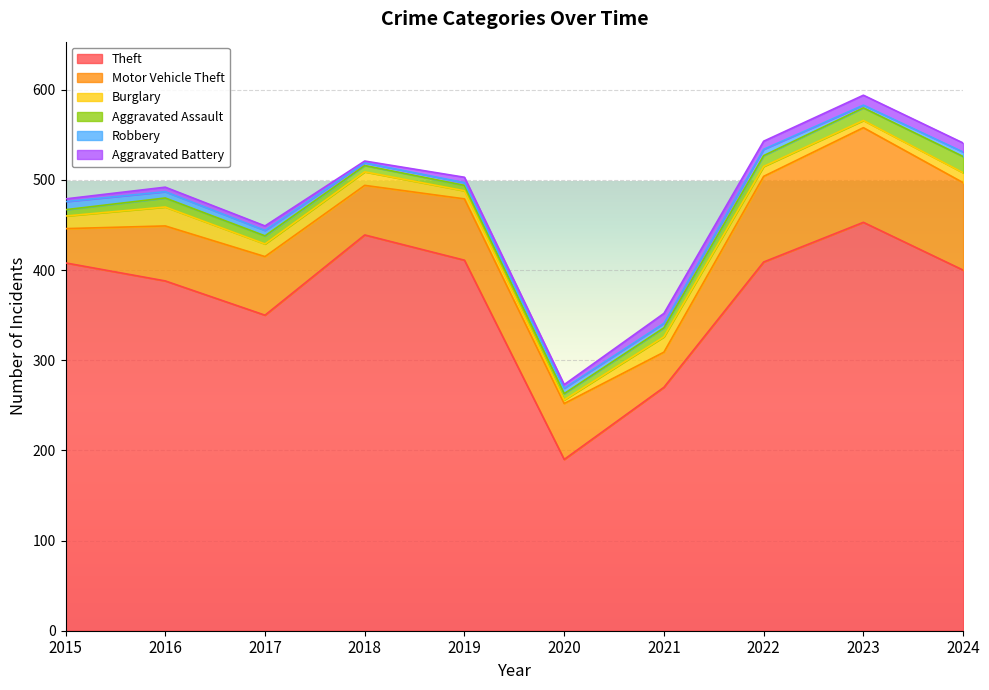

The value of Theft at 2020 is 303. True or false?

False